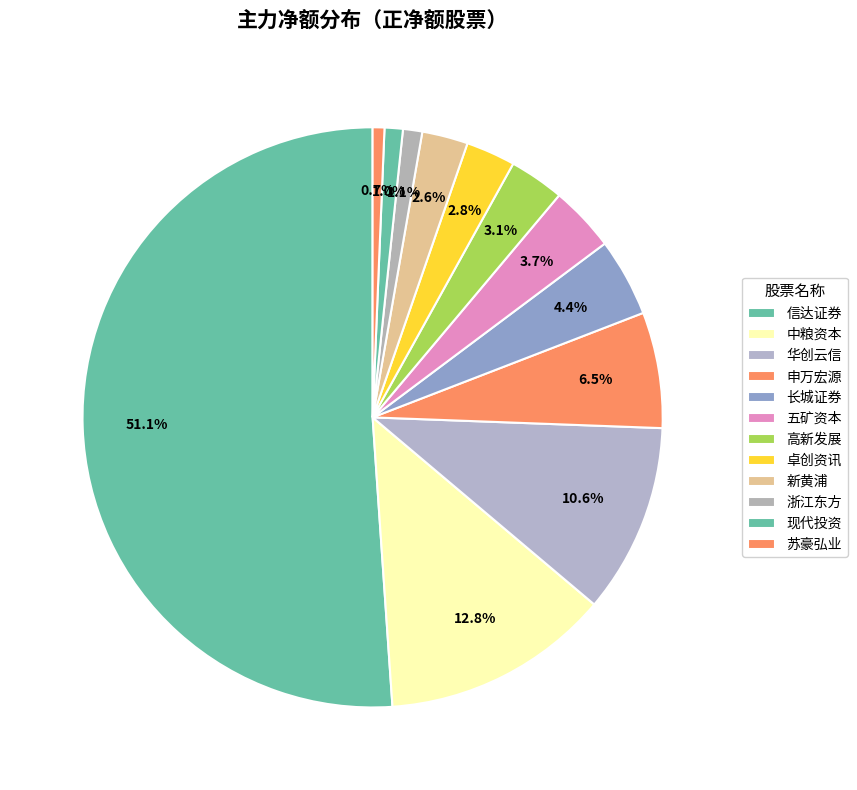

What portion of the pie excludes 现代投资?

99.0%